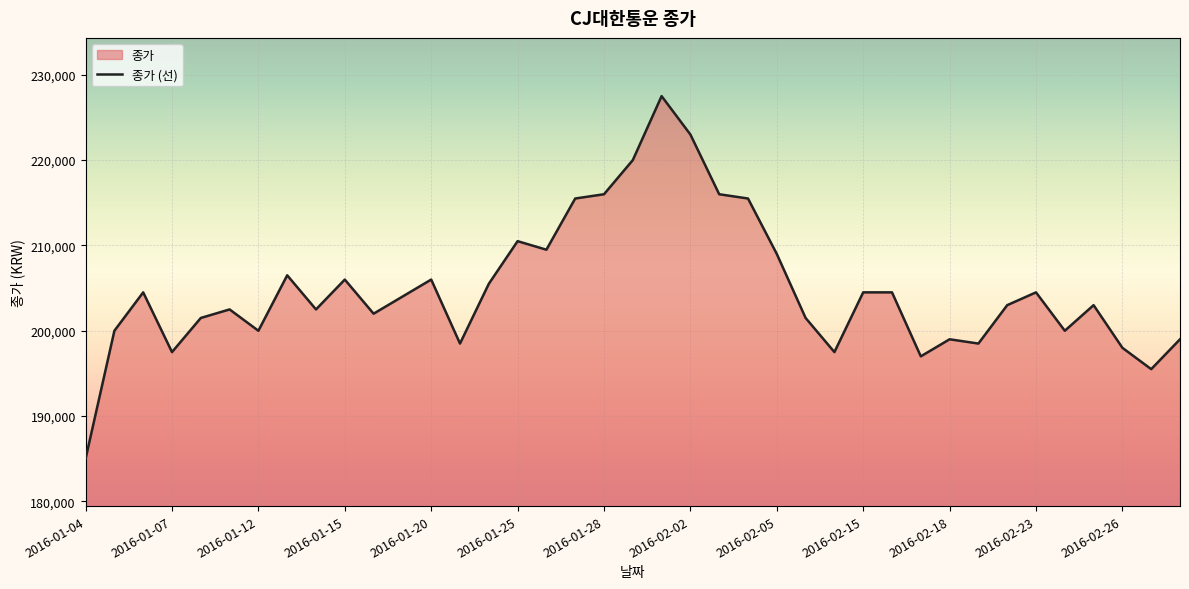

How many lines are shown in the chart?

1